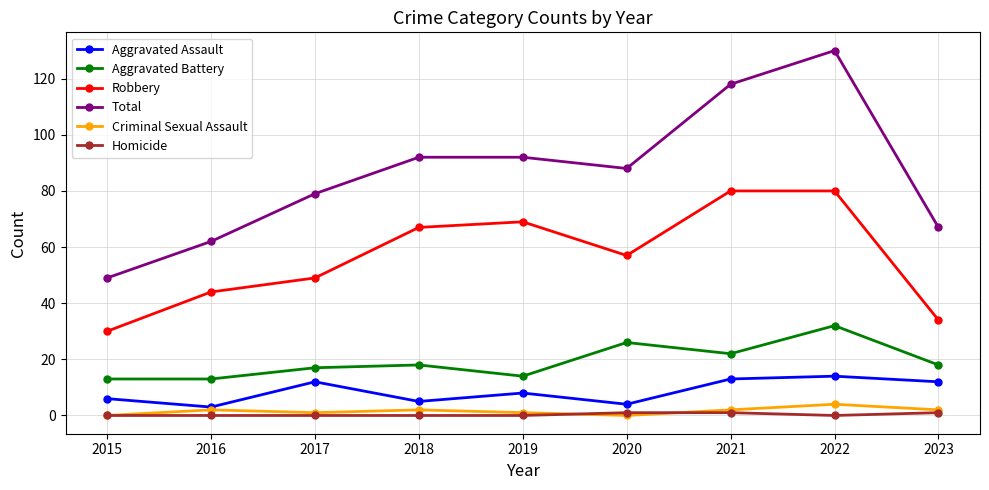

True or false: Homicide and Total cross at least once.

False